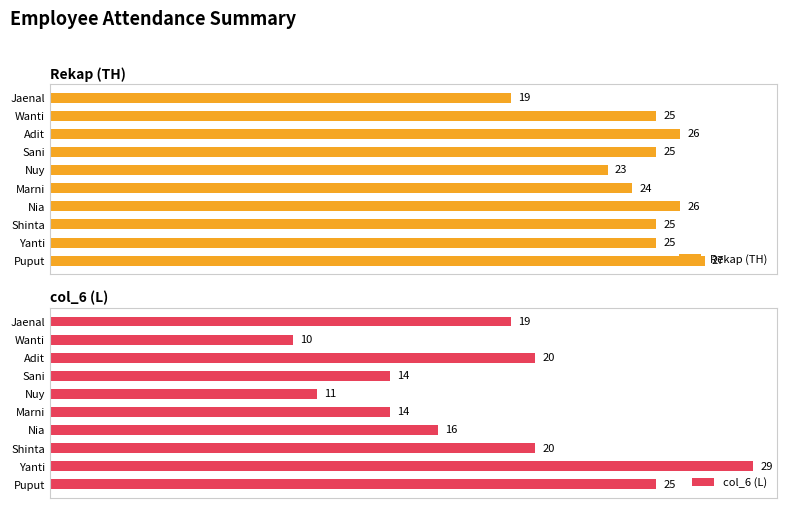

Where is Rekap (TH) nearest to the value 23?

Nuy